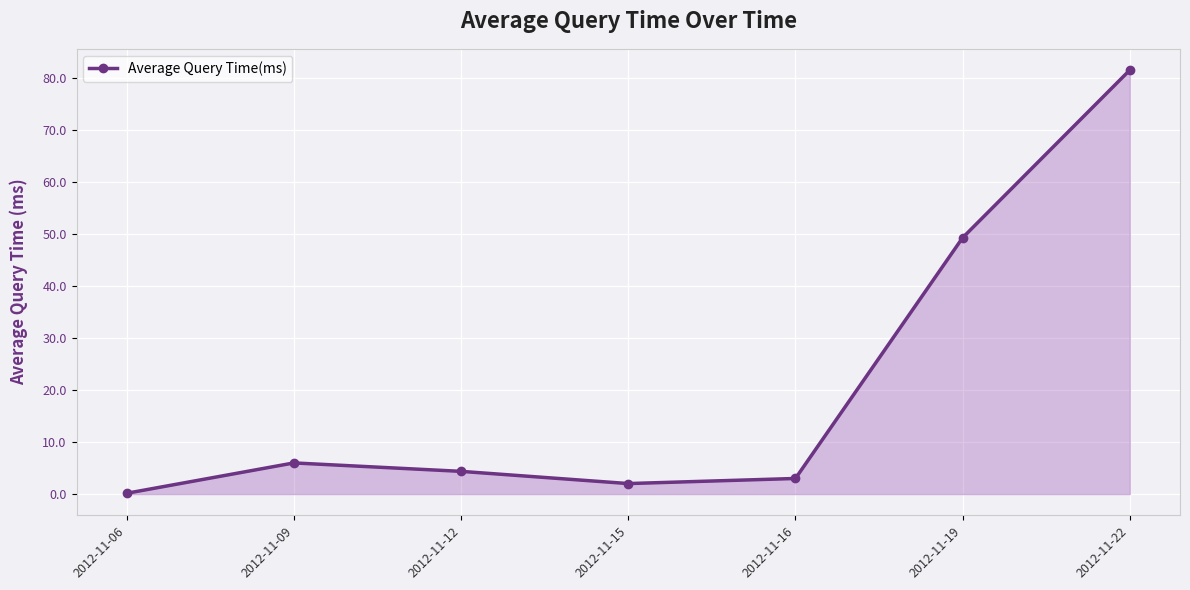

Reading left to right, what are all the values shown in this chart?

2012-11-06=0.2	2012-11-09=6.0	2012-11-12=4.4	2012-11-15=2.0	2012-11-16=3.0	2012-11-19=49.3	2012-11-22=81.5